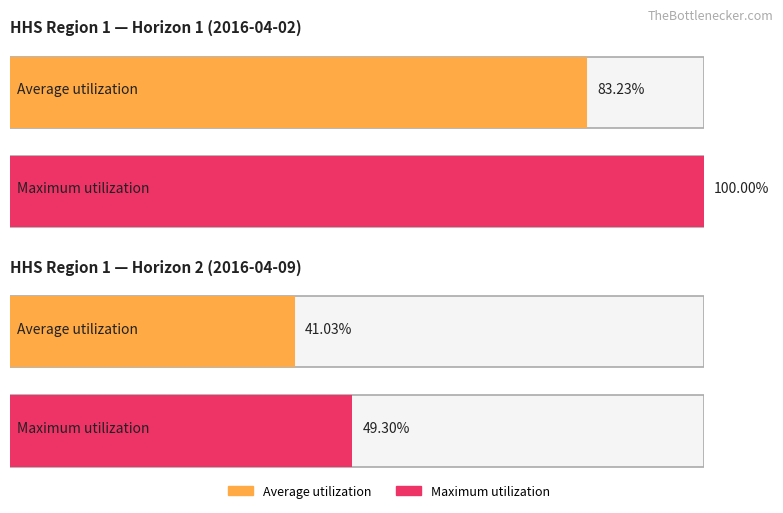

The Maximum utilization series shows 0.4 at HHS Region 1 (Horizon 2). True or false?

False